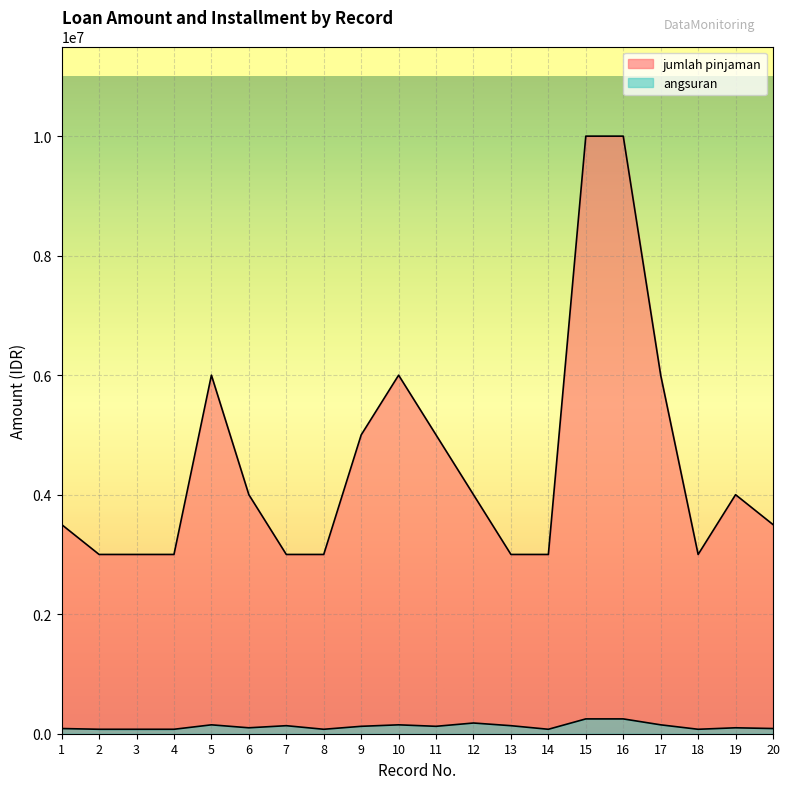

What is the average value of the jumlah pinjaman series?

4550000